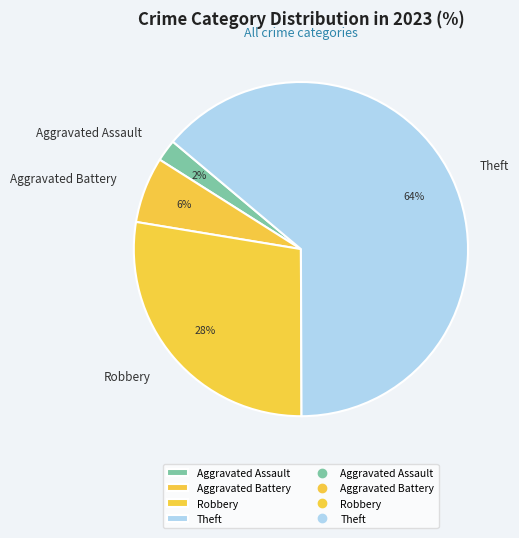

What percentage is the Theft slice, to the nearest percent?

64%